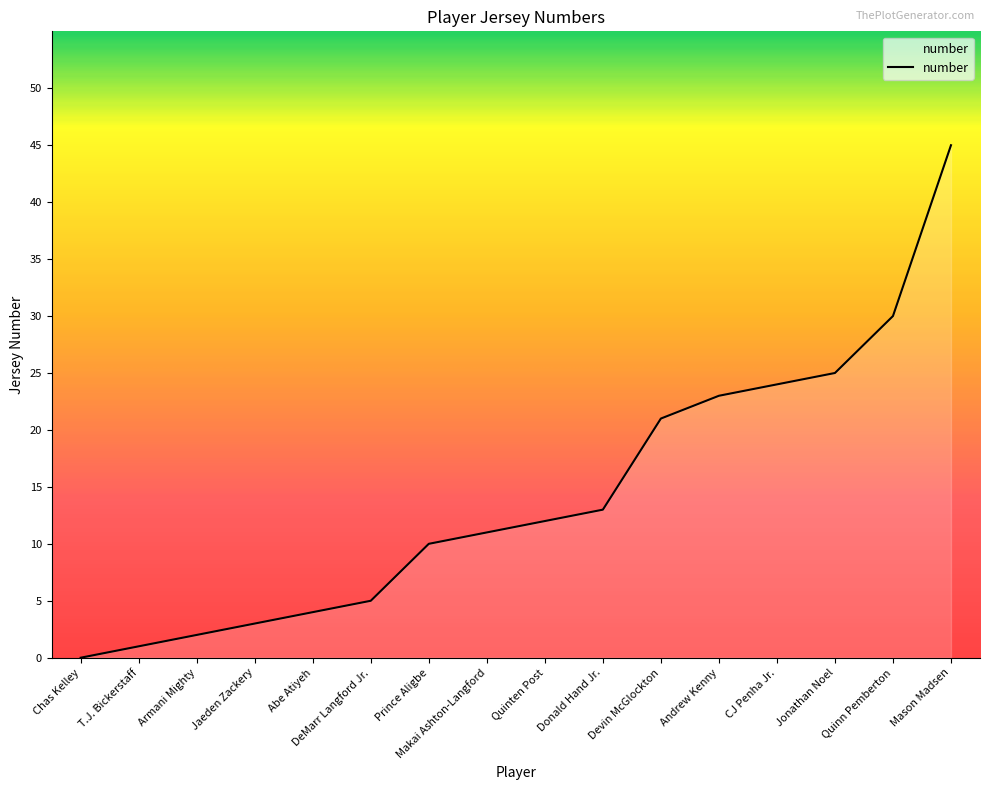

Which category has the highest value across all series?

Mason Madsen